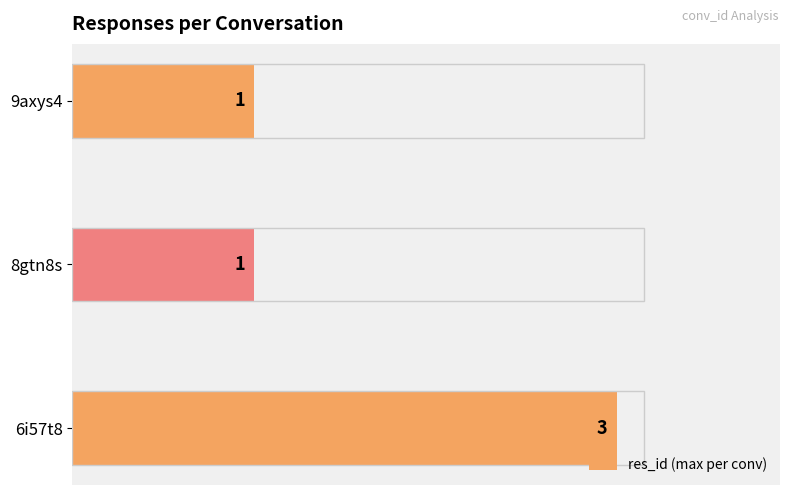

What is the average value?

2